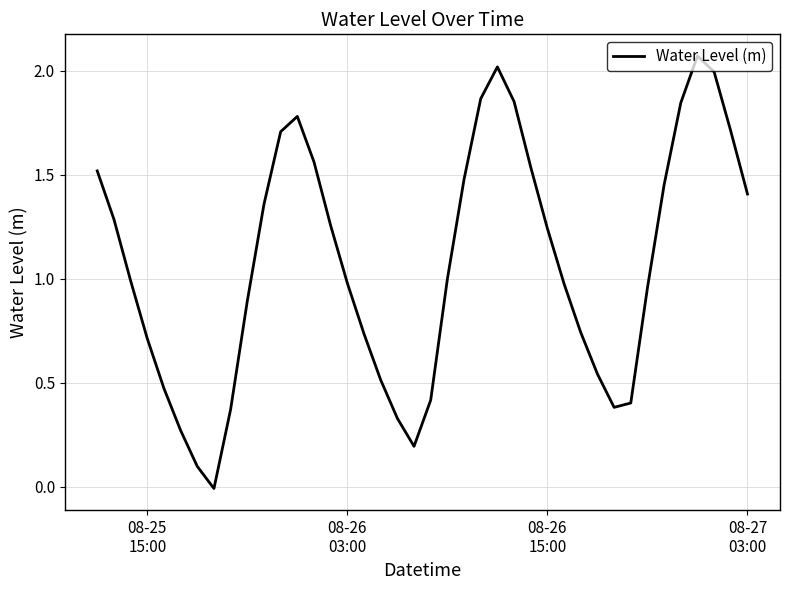

How many values are below 0?

1